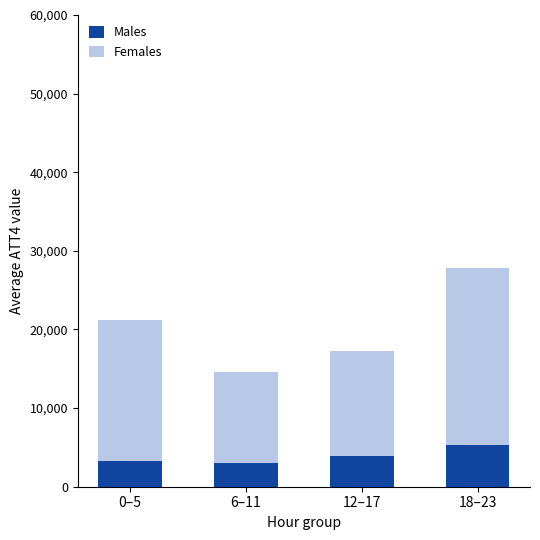

At which label does Males reach its peak?

18–23